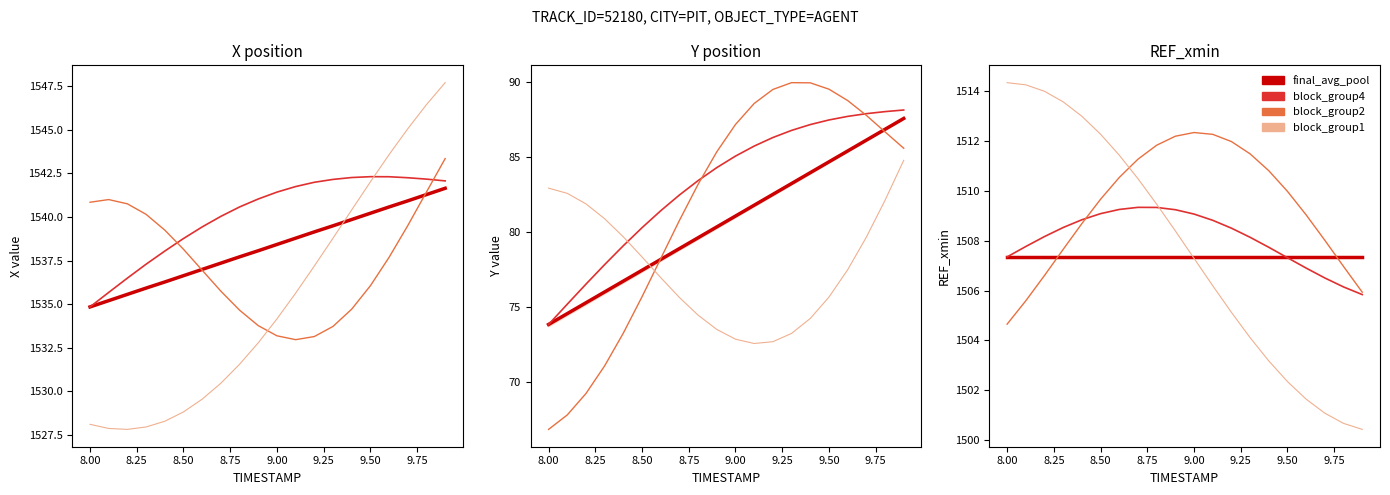

At how many categories does at least one series exceed 1401?

20